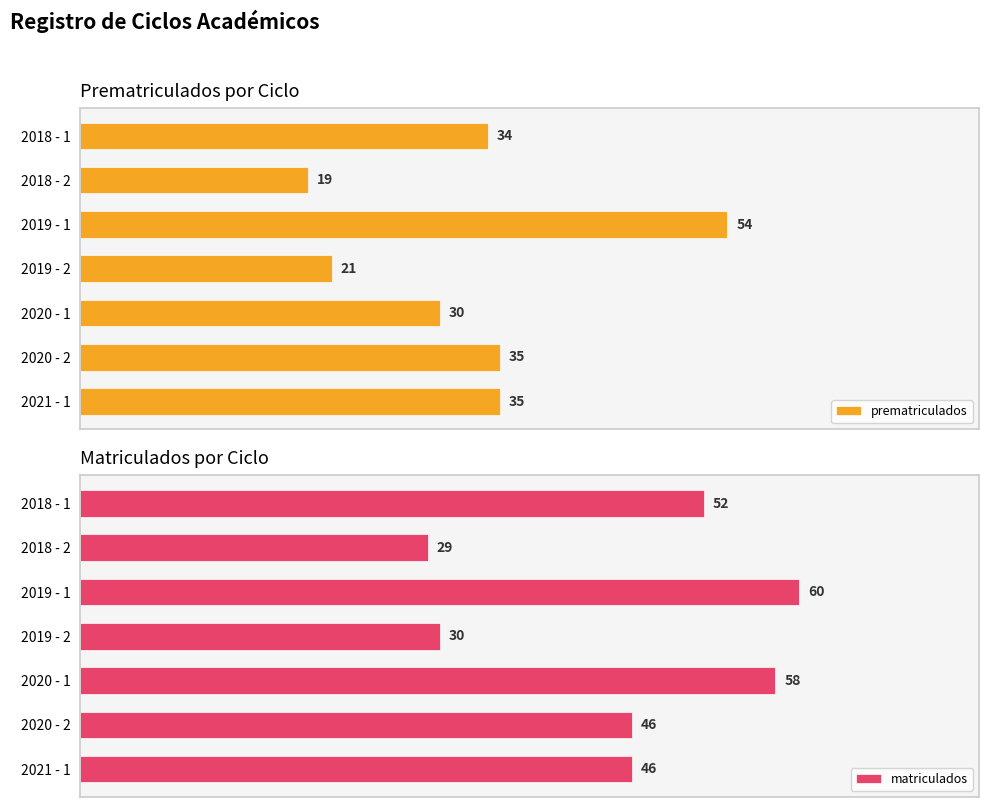

How many bars are there in each group?

2